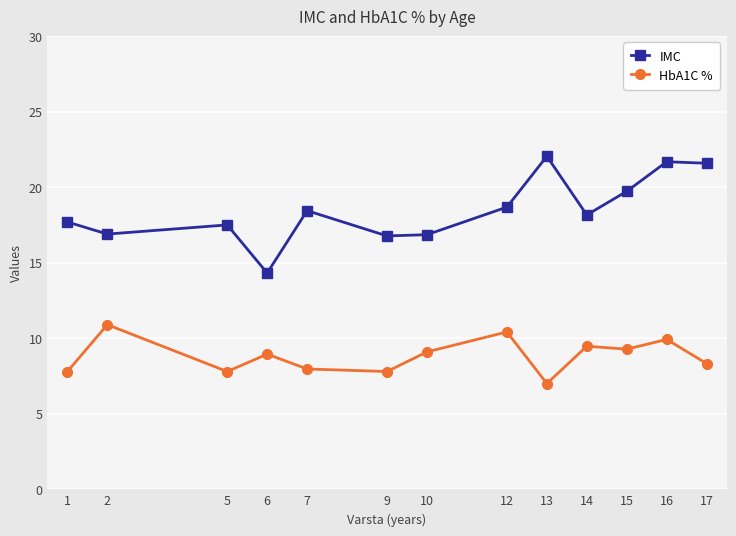

What is the difference between the IMC values at 10 and 5?

0.6